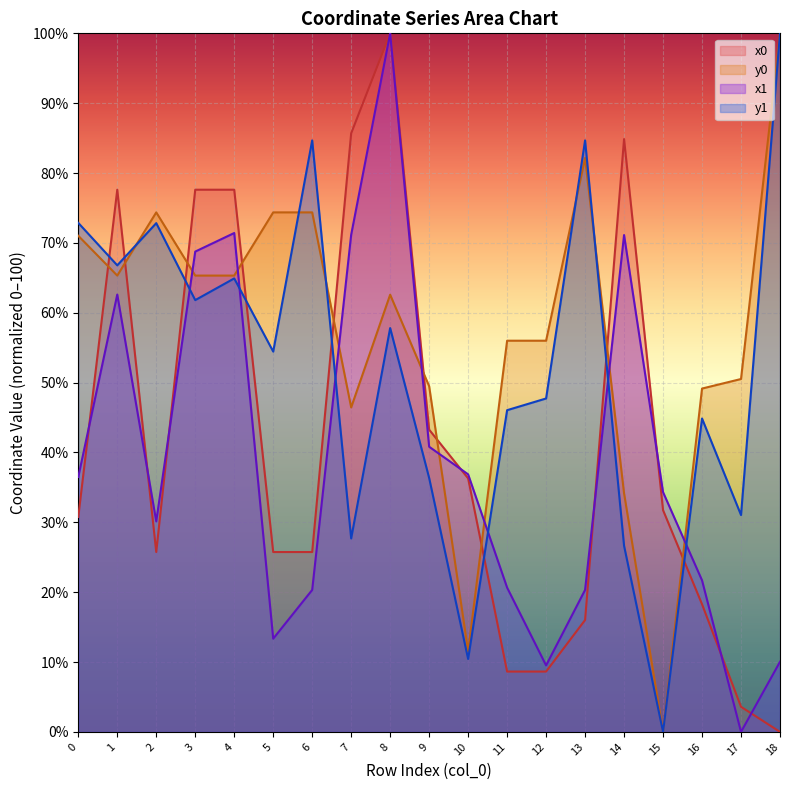

The value of y1 at 3 is 21.6. True or false?

False